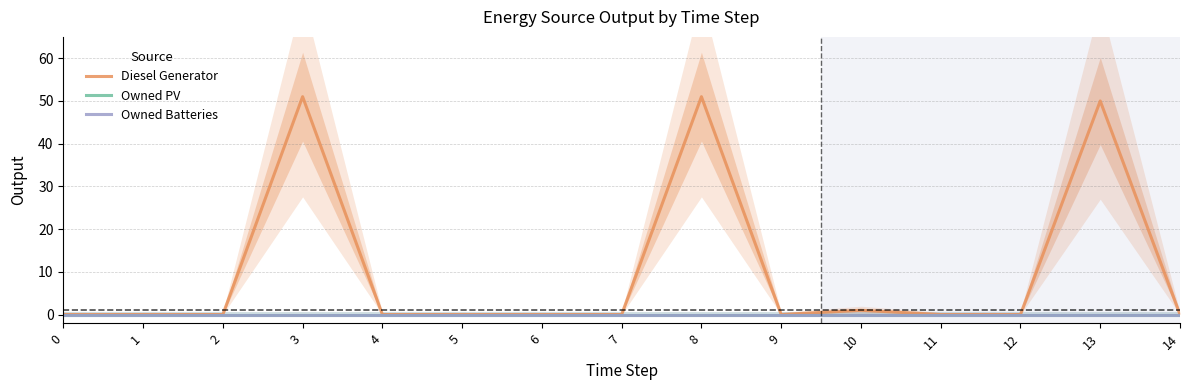

At which category is the sum across all series the highest?

3